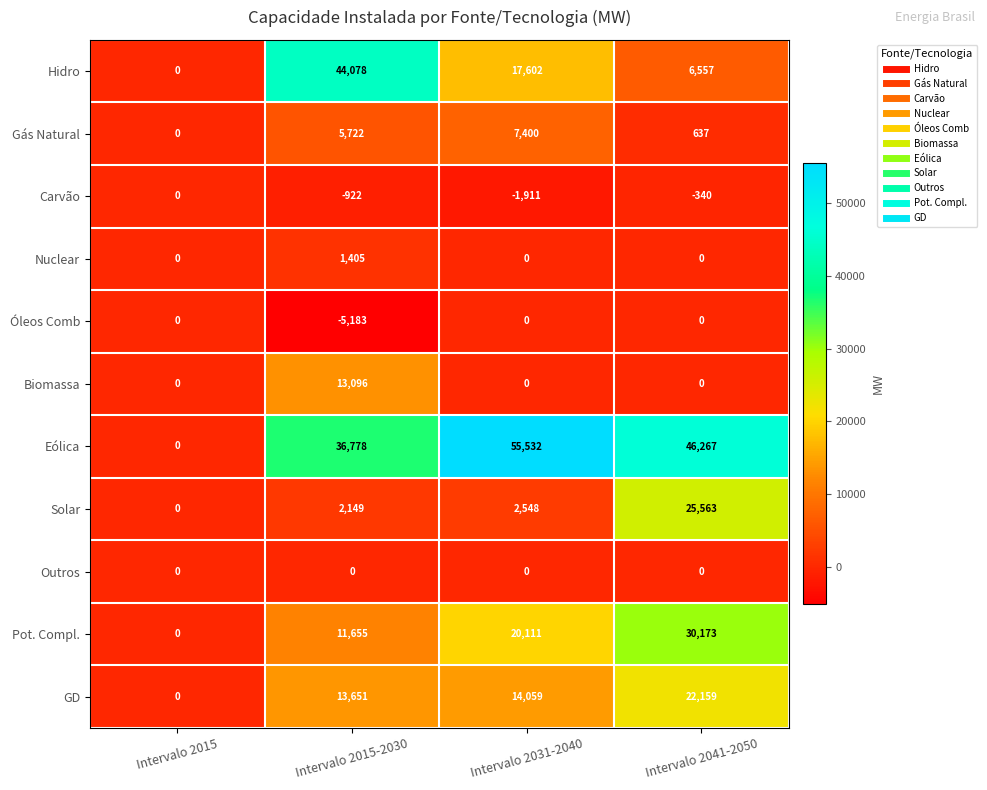

What is the sum of all Gás Natural values?

13759